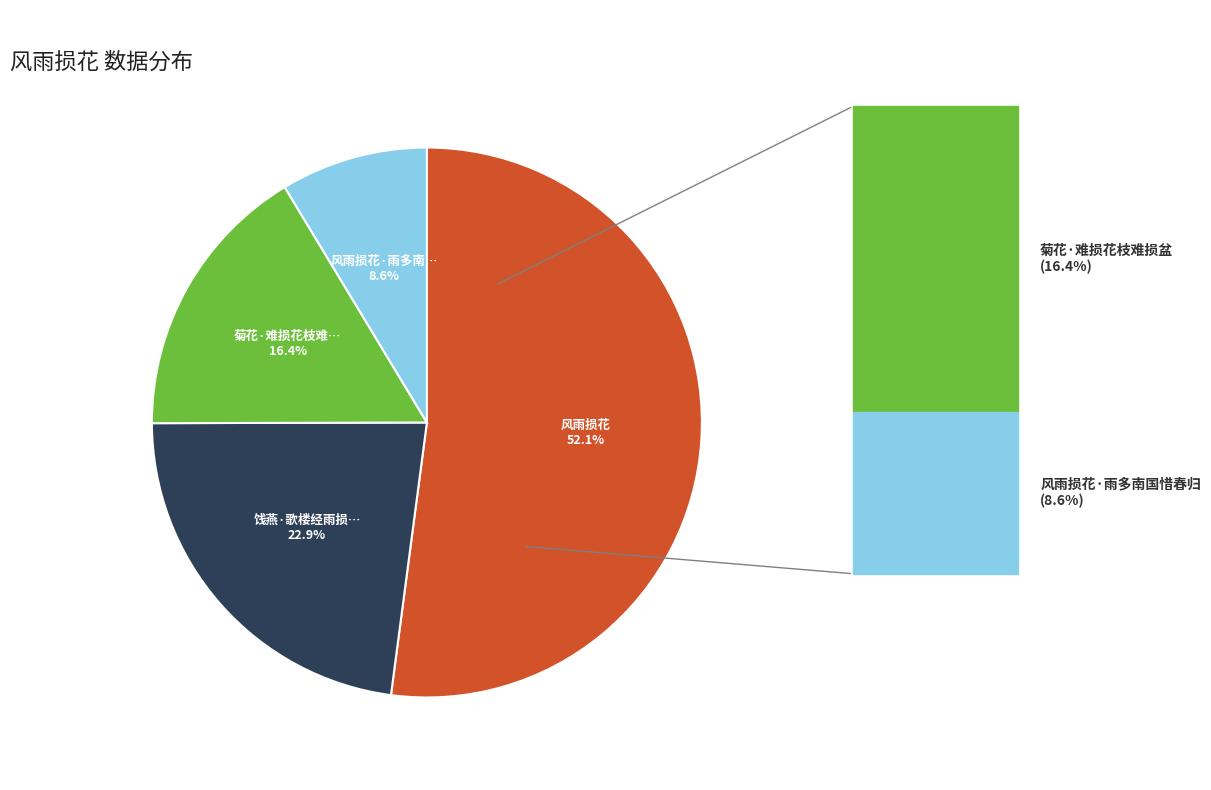

Does any single category account for the majority?

Yes